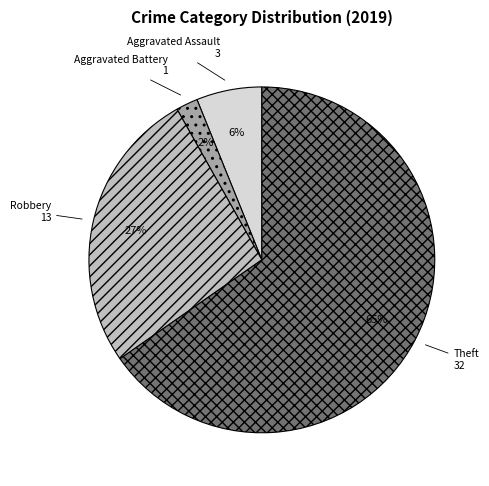

Do Robbery and Aggravated Battery together represent more than half of the pie?

No